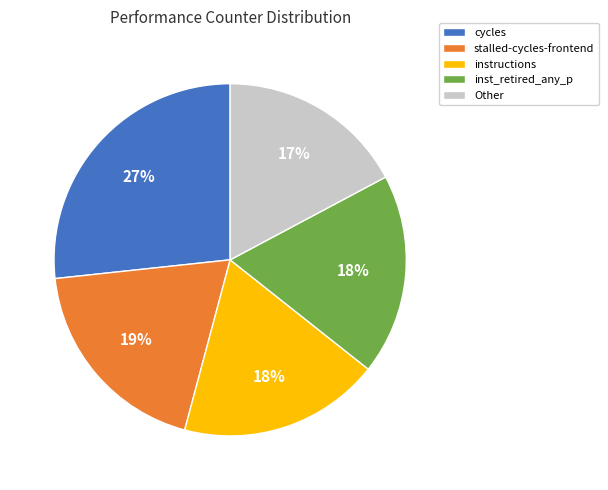

Which slice is the smallest?

Other